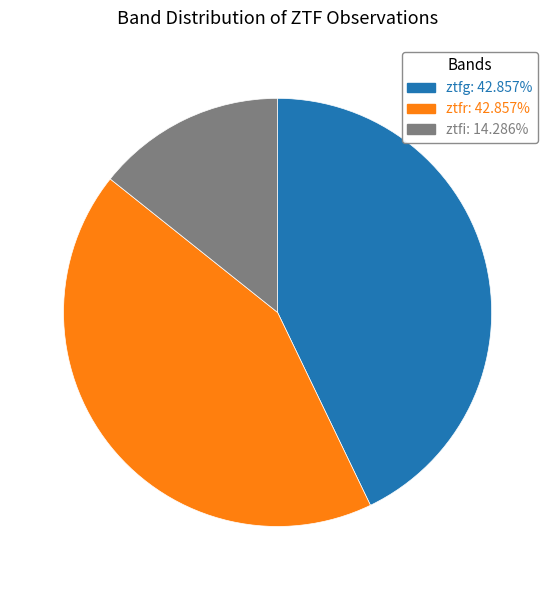

Do ztfg and ztfi together represent more than half of the pie?

Yes